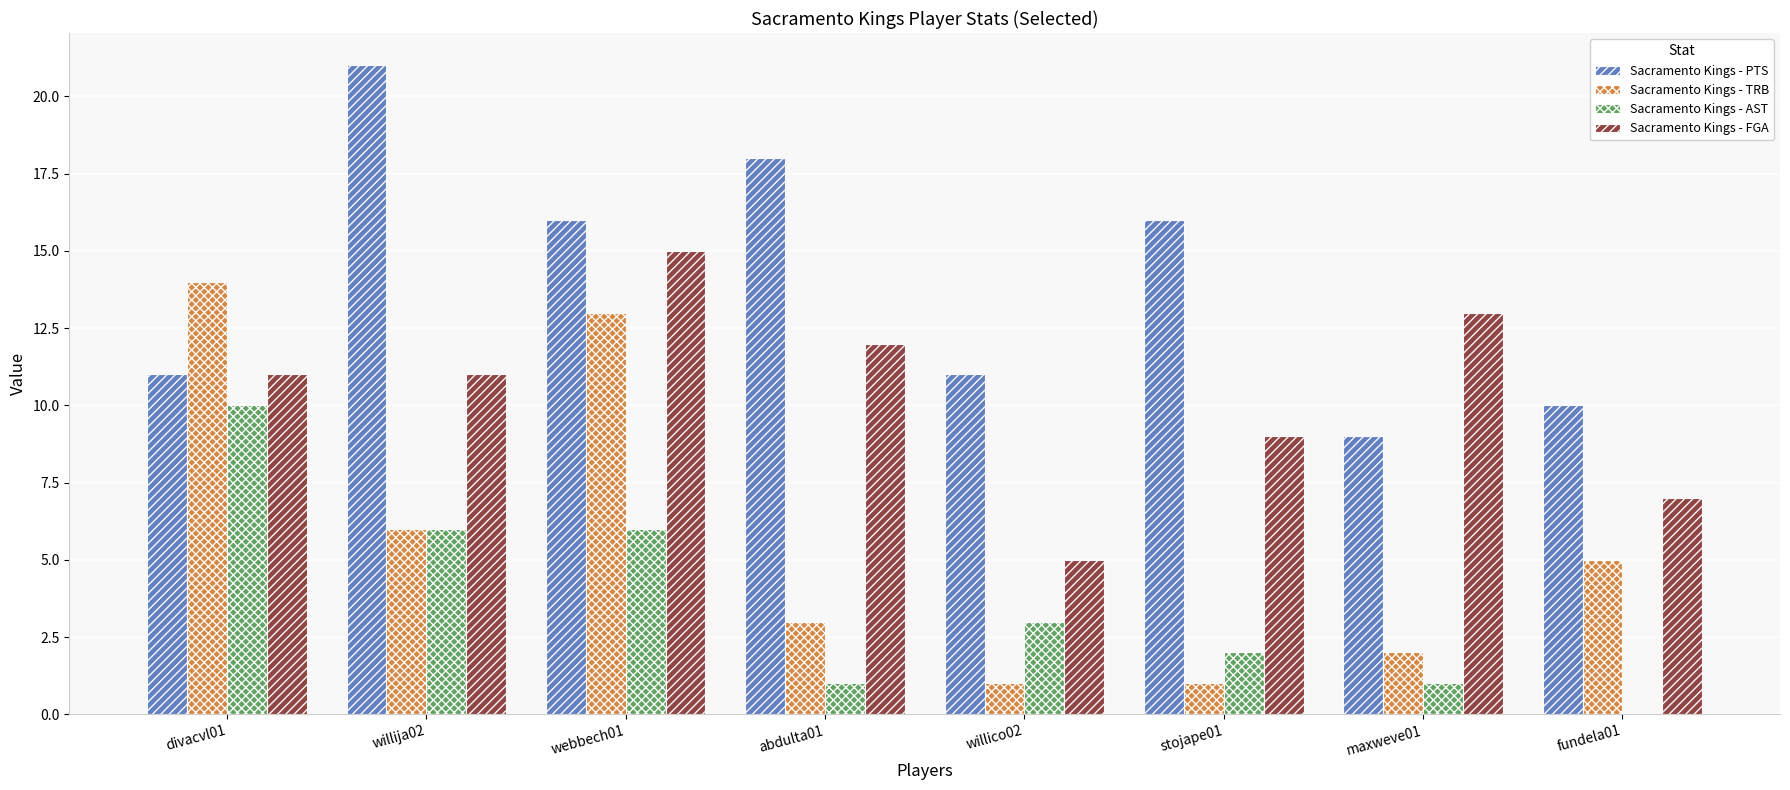

Which series has the largest range (max minus min)?

Sacramento Kings - TRB